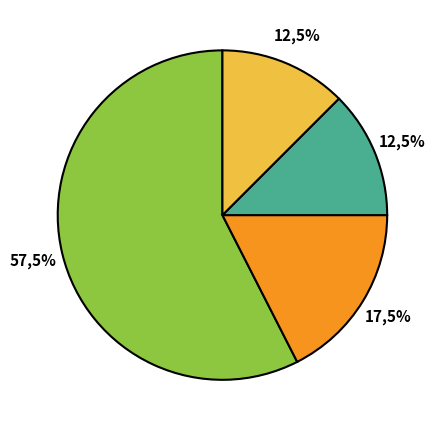

Does 5 represent more than half of the total?

No